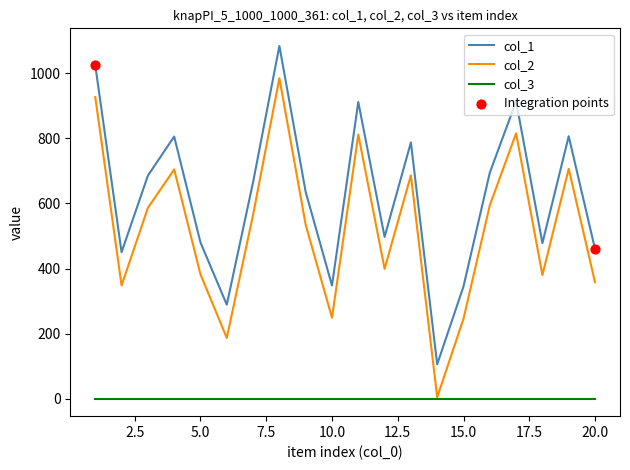

Which series has the largest total across all categories?

col_1